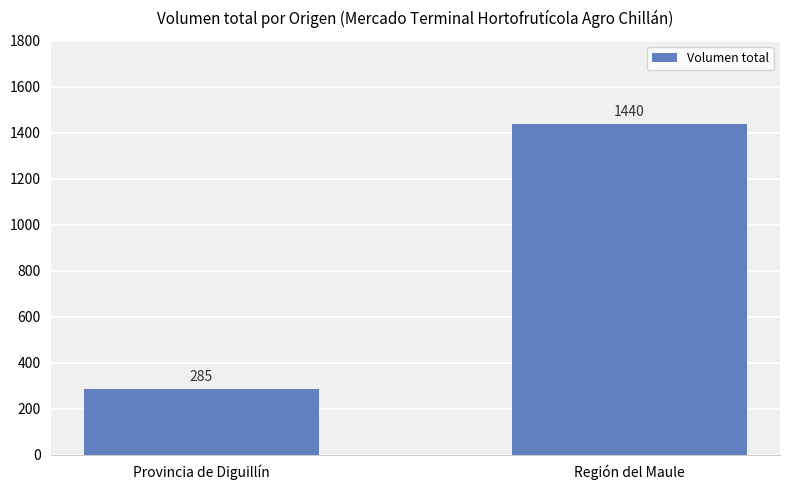

Reading right to left, list all the values displayed in this chart.

Región del Maule=1440	Provincia de Diguillín=285